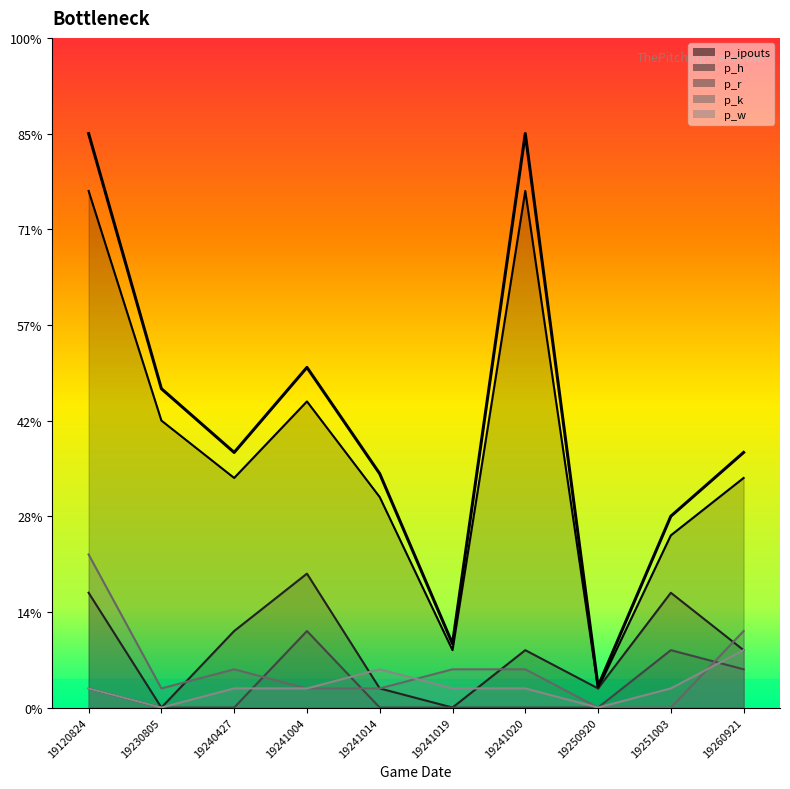

Is it true that p_w equals 1 at 19241019?

False